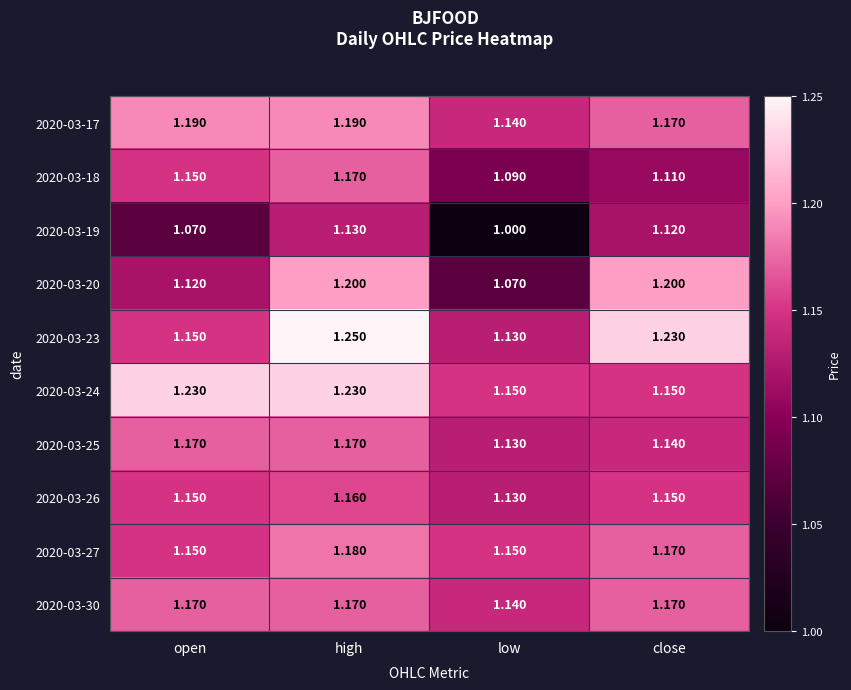

Is the value of 2020-03-24 at open greater than the value of 2020-03-30 at open?

Yes